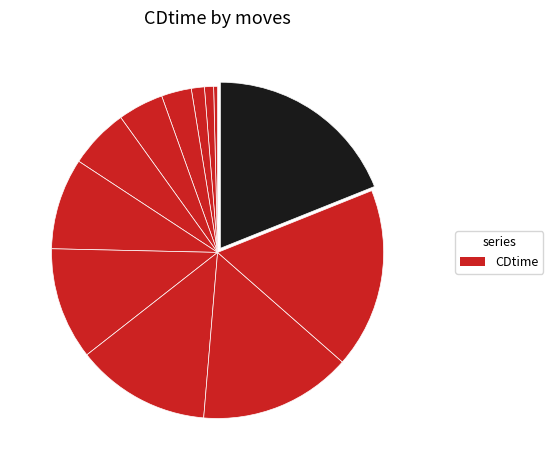

Rank the categories by value from lowest to highest.

10, 50, 100, 200, 300, 400, 500, 600, 700, 800, 900, 1000